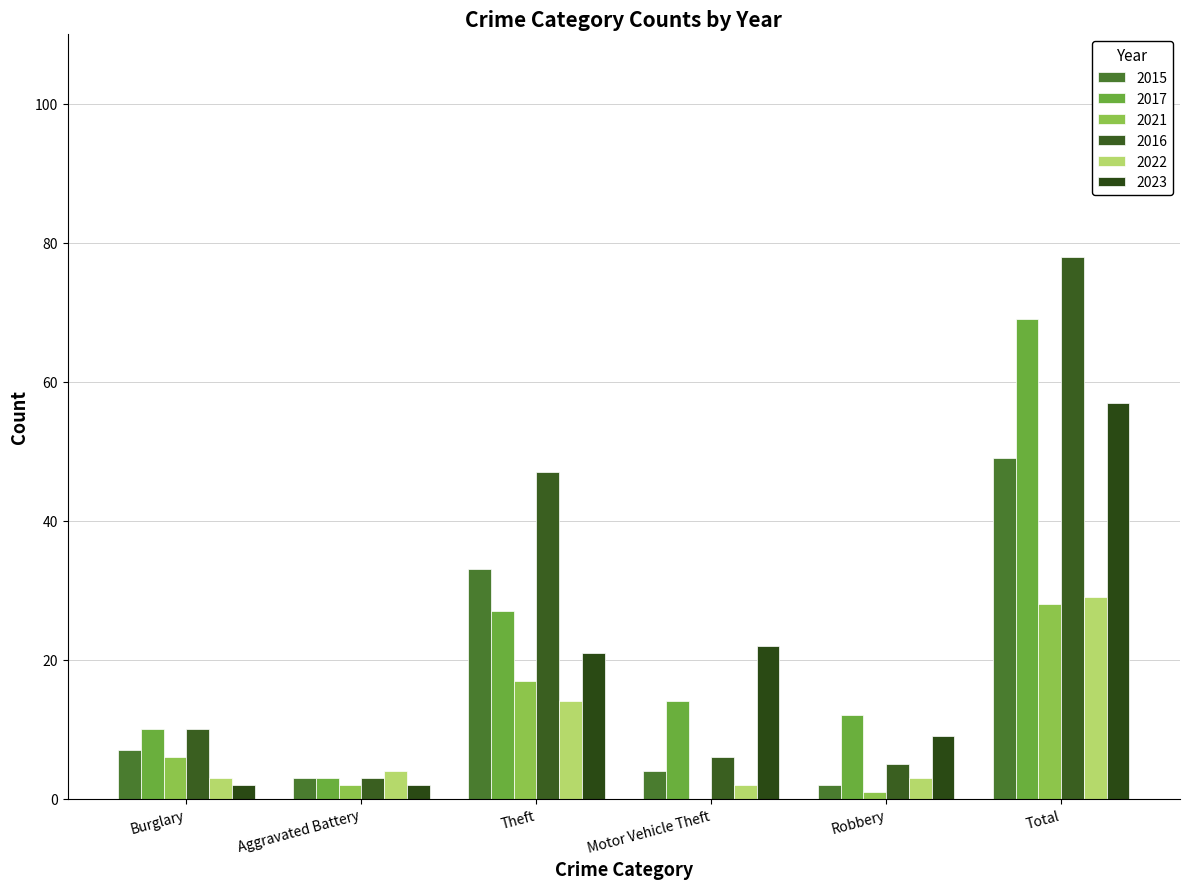

What is the greatest value displayed?

78